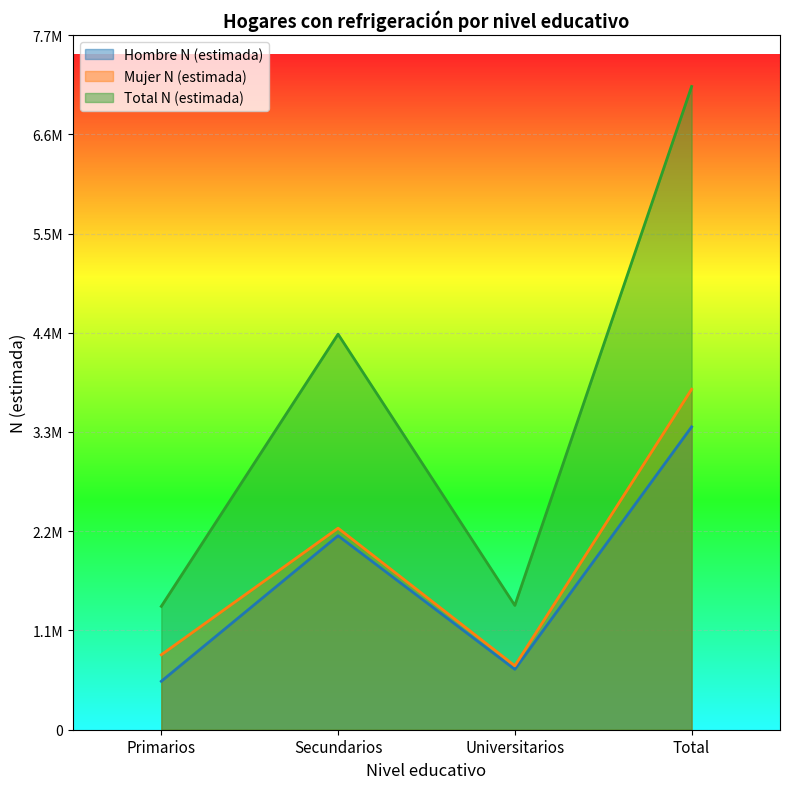

What are all the series names shown in the legend?

Hombre N (estimada), Mujer N (estimada), Total N (estimada)